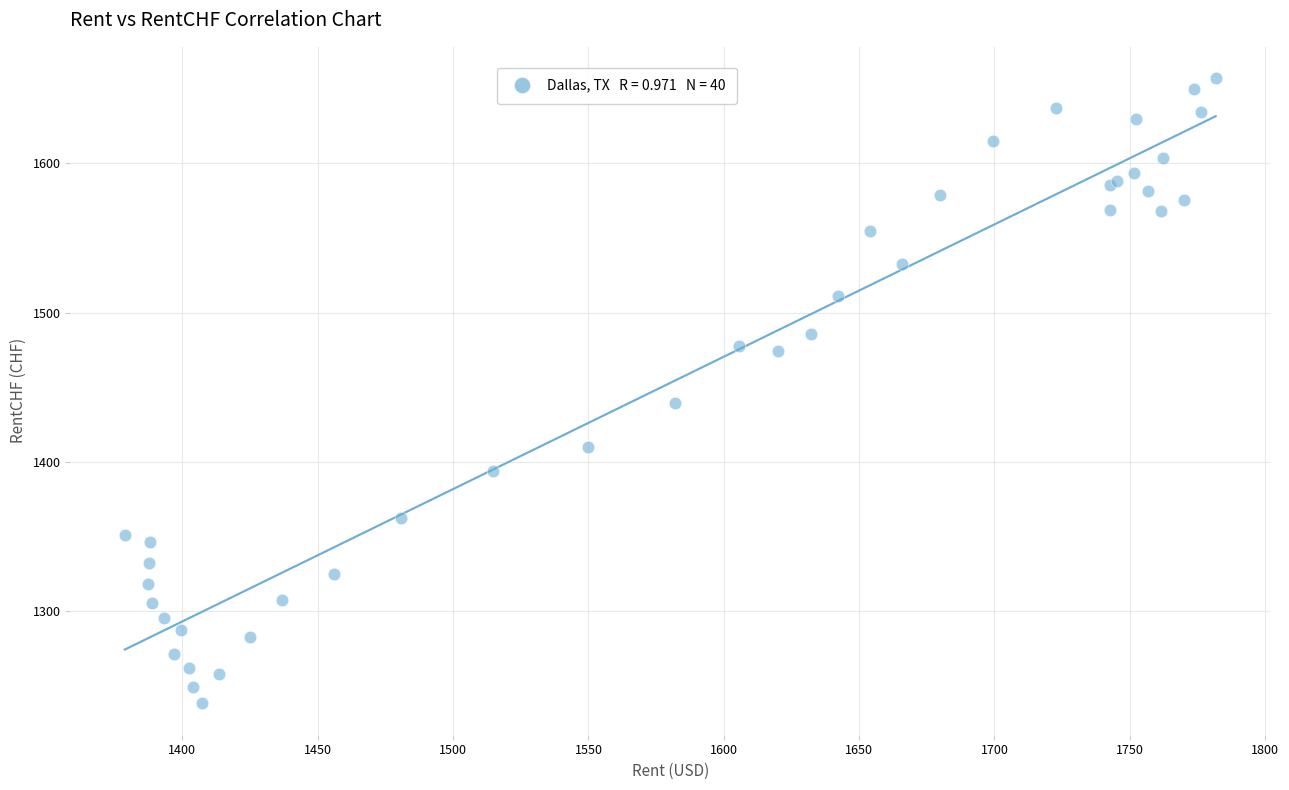

What Y value in the scatter plot is closest to 1447?

1439.6